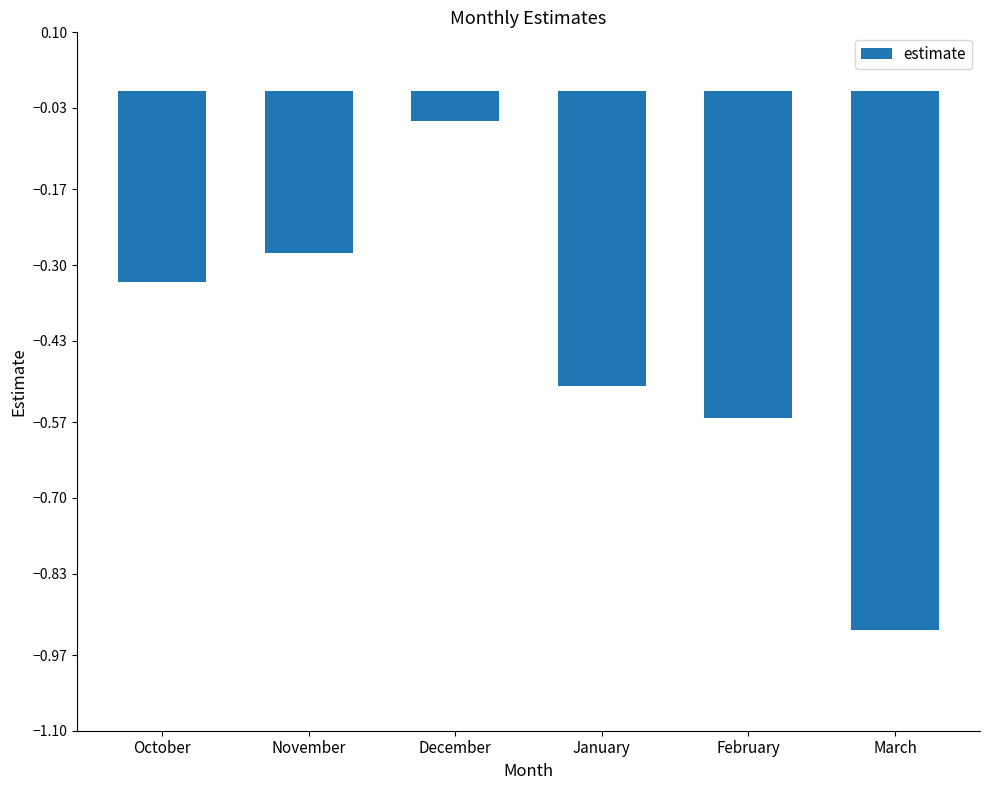

Rank the categories by value from highest to lowest.

December, November, October, January, February, March